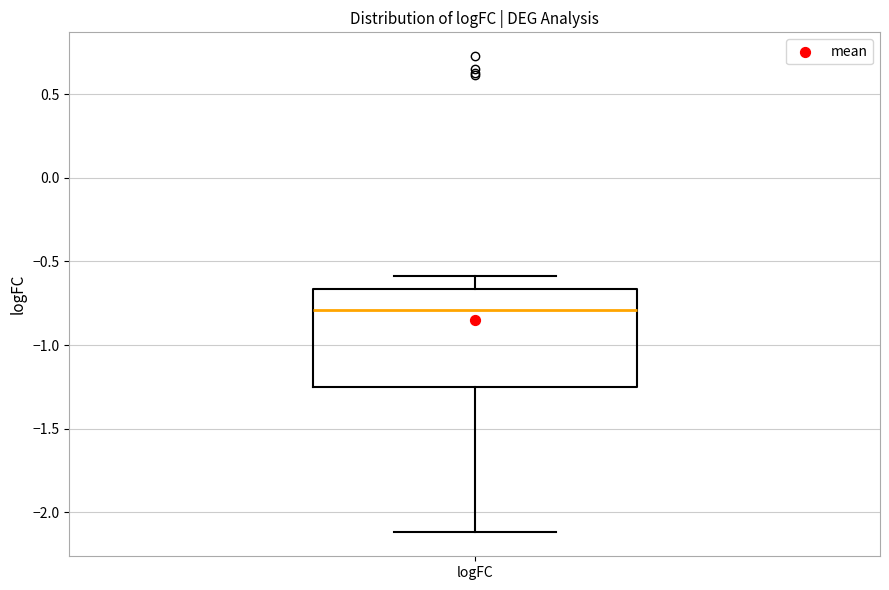

Read this box plot against the y-axis: the position of the median line, the range covered by the box, and the ends of both whiskers. The values are not printed on the chart, so give them approximately, as read against the axis.

median -0.80, box -1.25 to -0.65, whiskers -2.10 to -0.60